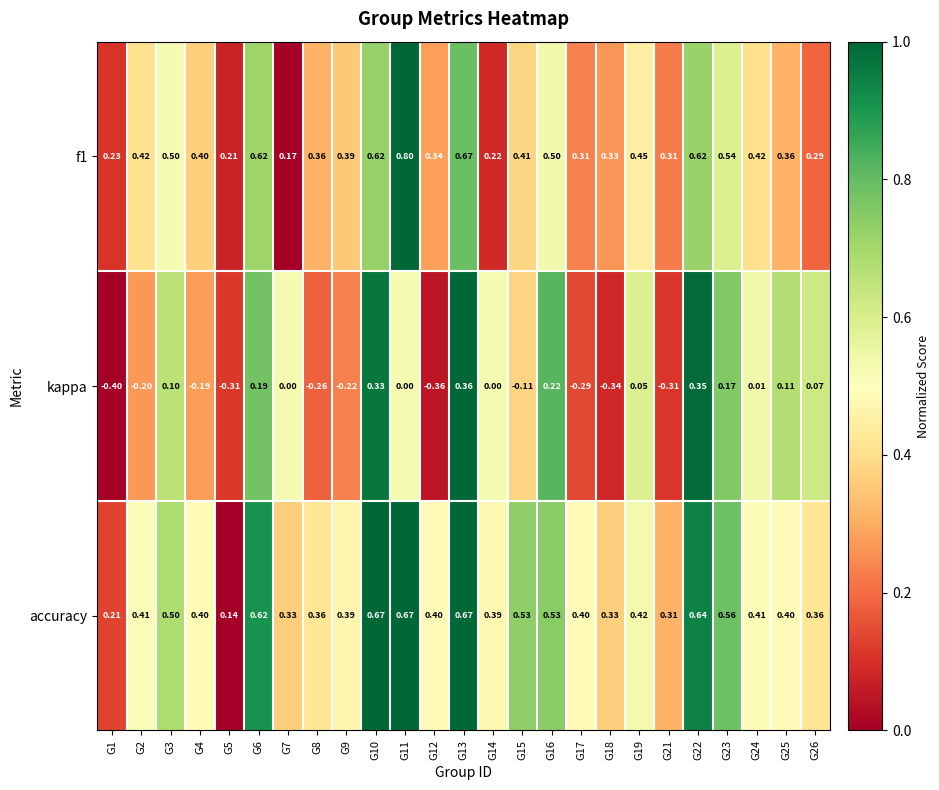

Is the value of accuracy at G15 greater than the value of kappa at G18?

Yes